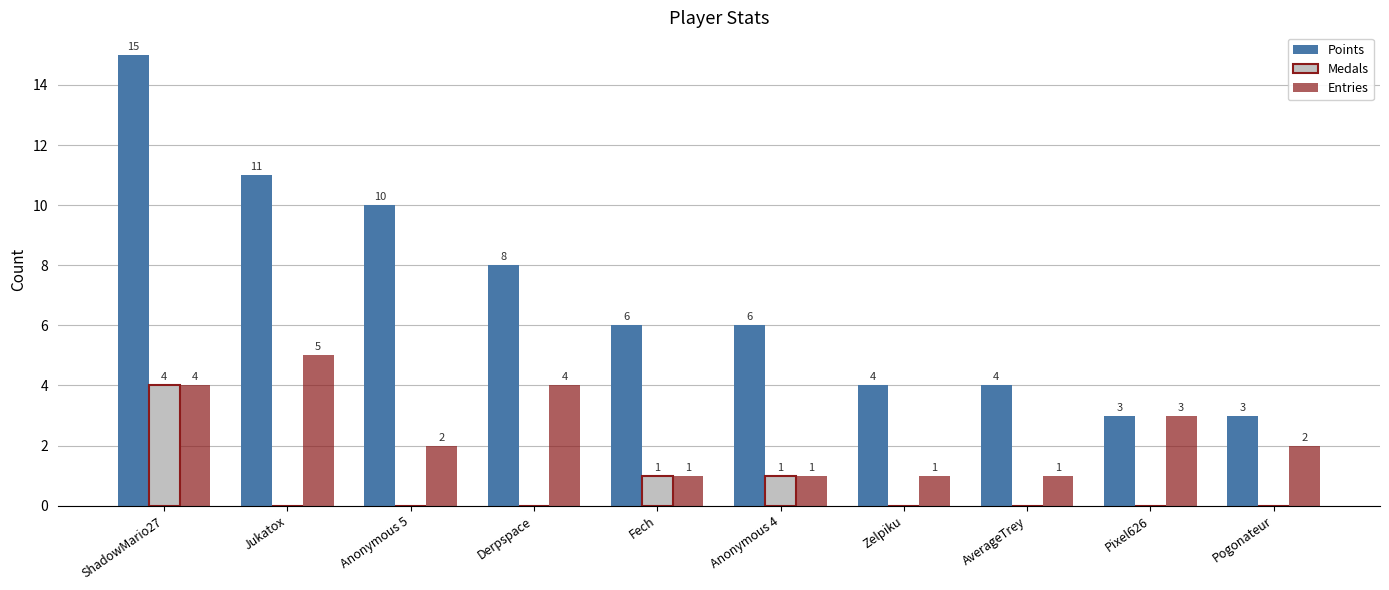

What is the total value across all series at ShadowMario27?

23